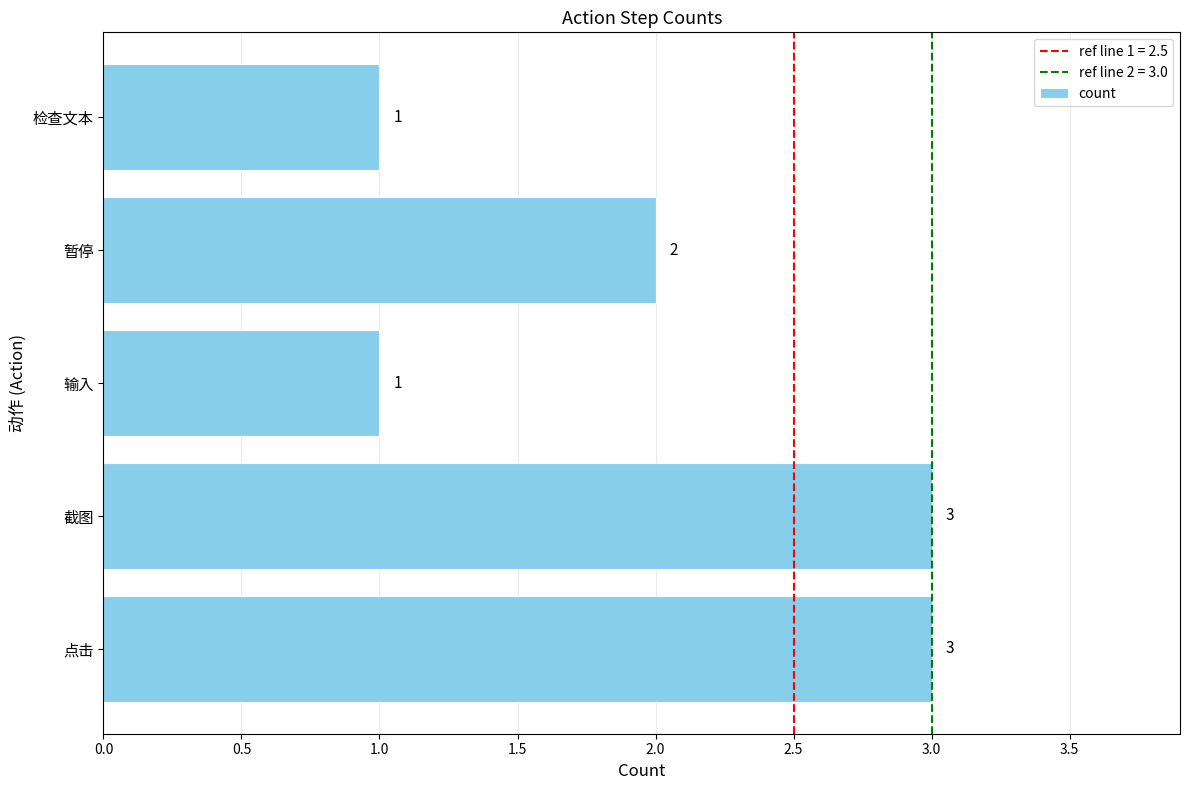

Is it true that the value at 截图 is 4?

False